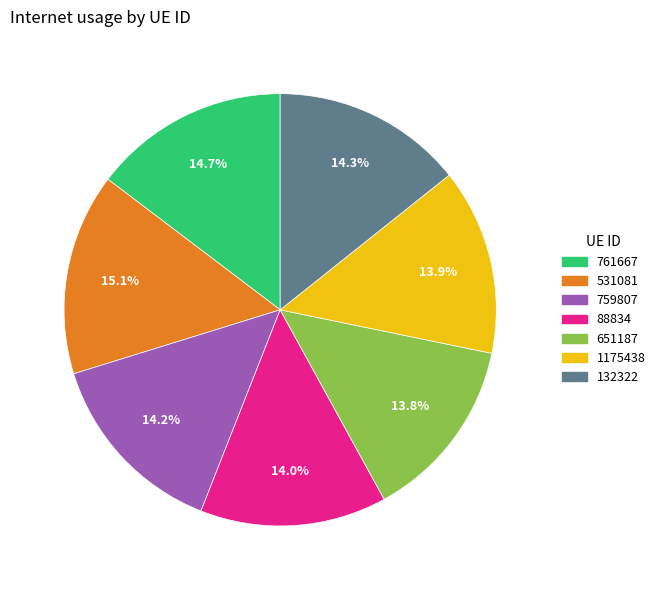

To the nearest percent, what portion does 132322 represent?

14%